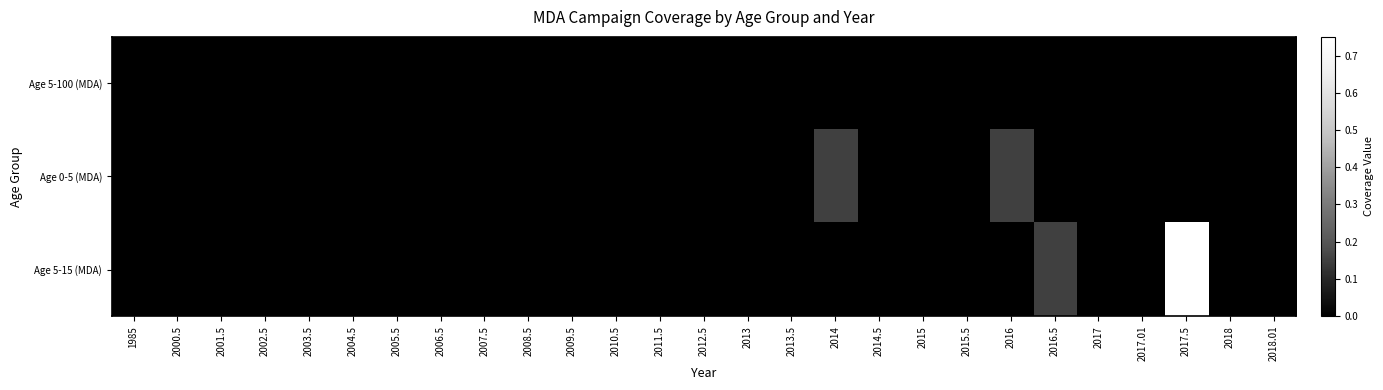

What is the spread (max minus min) of values at 2017.5?

0.8